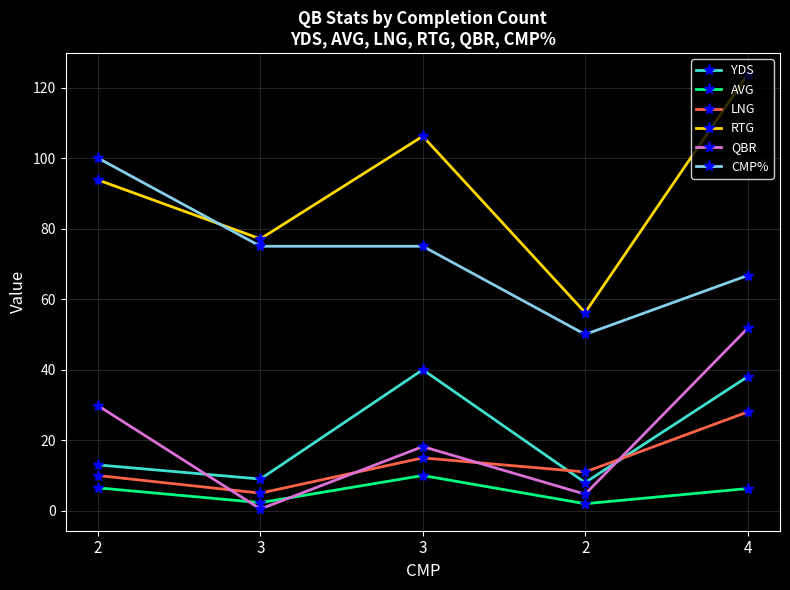

At which label is AVG closest to 6?

4